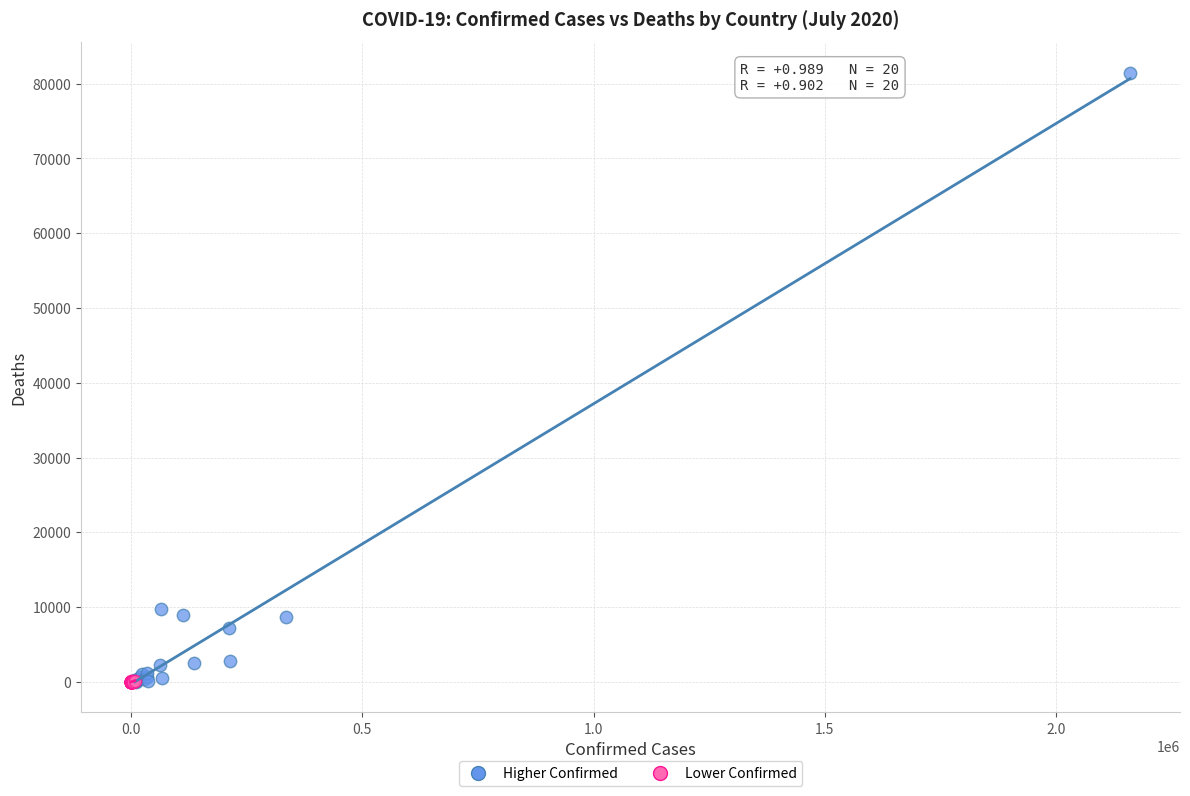

Which series has the widest spread of Y values?

Higher Confirmed